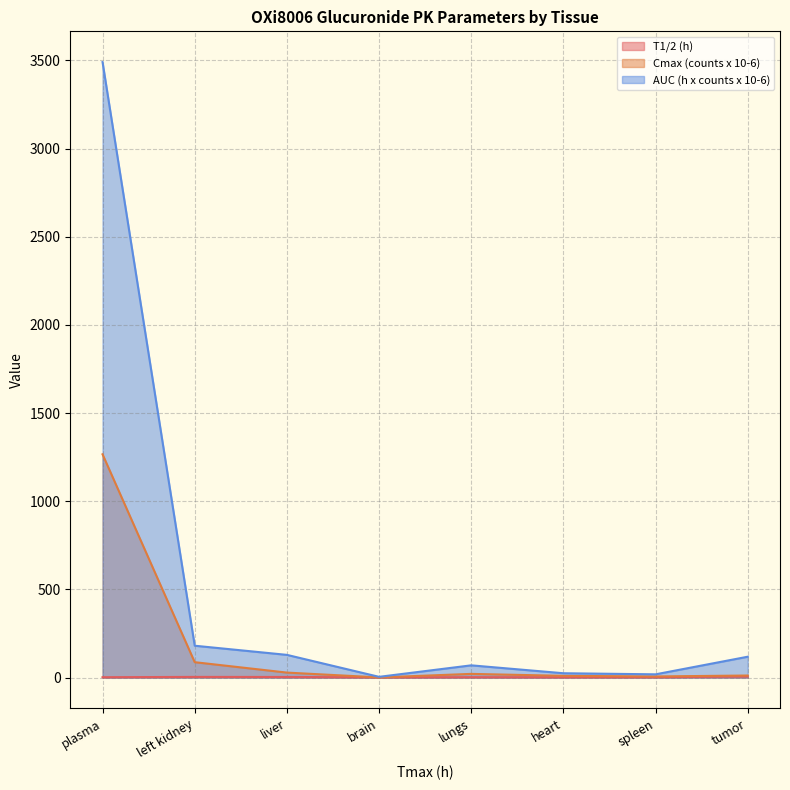

What is the sum of the Cmax (counts x 10-6) values at left kidney and brain?

88.2